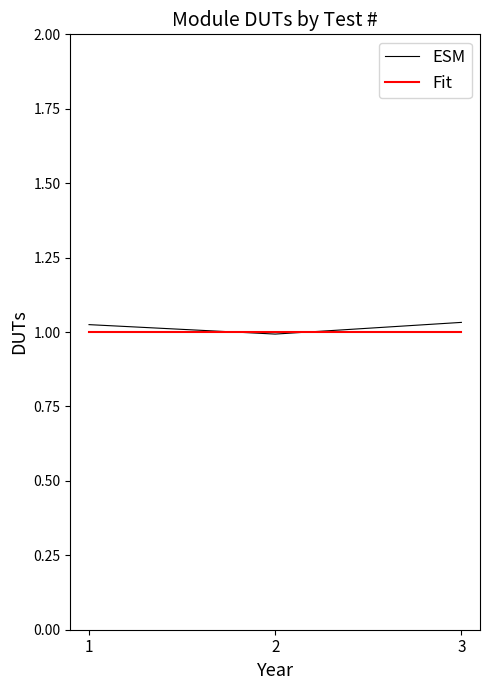

Which series has the largest total across all categories?

ESM